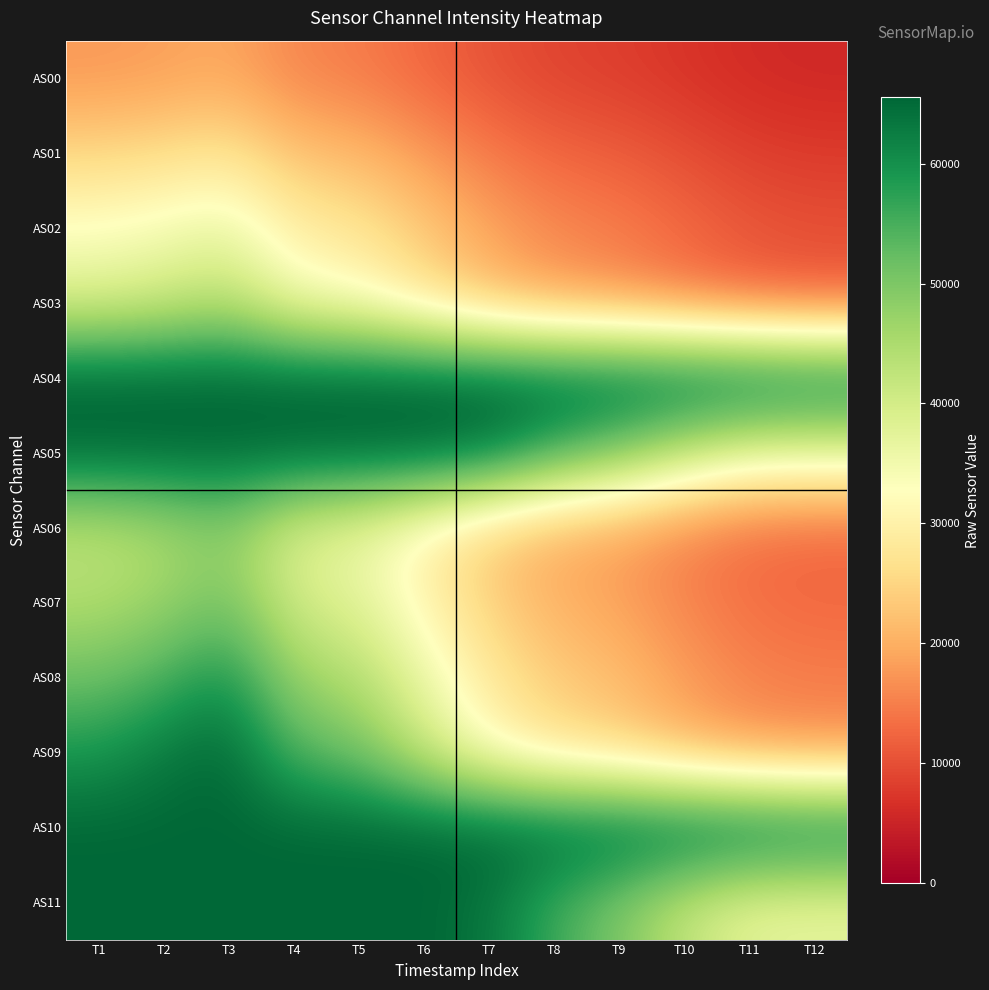

Reading left to right, transcribe all the data shown in this chart.

AS00: T1=17595	T2=18217	T3=19255	T4=15664	T5=14713	T6=12460	T7=10243	T8=8744	T9=8082	T10=7016	T11=5949	T12=5531
AS01: T1=25125	T2=26023	T3=27501	T4=22270	T5=20986	T6=17775	T7=14518	T8=12379	T9=11440	T10=9895	T11=8362	T12=7791
AS02: T1=32956	T2=34319	T3=36479	T4=29309	T5=27571	T6=23167	T7=18802	T8=15988	T9=14763	T10=12714	T11=10785	T12=10080
AS03: T1=39306	T2=41015	T3=43980	T4=35183	T5=33153	T6=27526	T7=22065	T8=18692	T9=17180	T10=14627	T11=12498	T12=11761
AS04: T1=65535	T2=65535	T3=65535	T4=65535	T5=65535	T6=65535	T7=65535	T8=65535	T9=65535	T10=65535	T11=65250	T12=63866
AS05: T1=65535	T2=65535	T3=65535	T4=65535	T5=65535	T6=65535	T7=63619	T8=55776	T9=49954	T10=42258	T11=37053	T12=36813
AS06: T1=43000	T2=45122	T3=48521	T4=38548	T5=36228	T6=29838	T7=23636	T8=19976	T9=18273	T10=15424	T11=13182	T12=12446
AS07: T1=44436	T2=46821	T3=50850	T4=40142	T5=37716	T6=30776	T7=24146	T8=20282	T9=18568	T10=15587	T11=13380	T12=12656
AS08: T1=51639	T2=54779	T3=59893	T4=46964	T5=44415	T6=36101	T7=28133	T8=23647	T9=21643	T10=18020	T11=15489	T12=14790
AS09: T1=59086	T2=62977	T3=65535	T4=54235	T5=51173	T6=41551	T7=32156	T8=27034	T9=24810	T10=20722	T11=17896	T12=17204
AS10: T1=65535	T2=65535	T3=65535	T4=65535	T5=65535	T6=65535	T7=65535	T8=65535	T9=65535	T10=65535	T11=65246	T12=63870
AS11: T1=65535	T2=65535	T3=65535	T4=65535	T5=65535	T6=65535	T7=63596	T8=55804	T9=49951	T10=42262	T11=37070	T12=36822